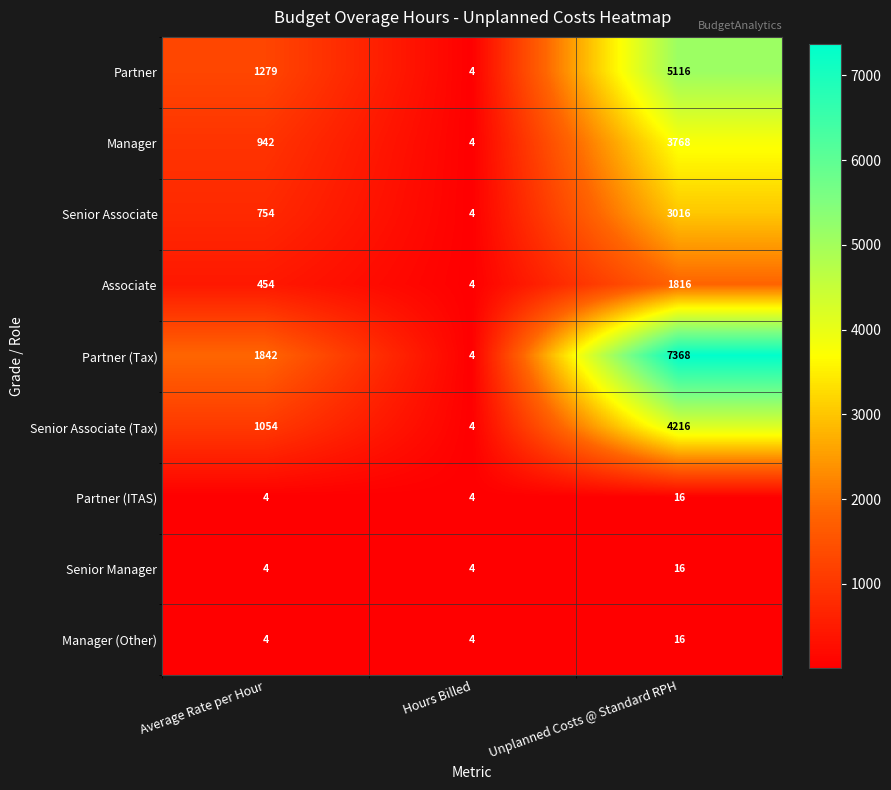

Reading left to right, extract all data points from this chart.

Partner: Average Rate per Hour=1279	Hours Billed=4	Unplanned Costs @ Standard RPH=5116
Manager: Average Rate per Hour=942	Hours Billed=4	Unplanned Costs @ Standard RPH=3768
Senior Associate: Average Rate per Hour=754	Hours Billed=4	Unplanned Costs @ Standard RPH=3016
Associate: Average Rate per Hour=454	Hours Billed=4	Unplanned Costs @ Standard RPH=1816
Partner (Tax): Average Rate per Hour=1842	Hours Billed=4	Unplanned Costs @ Standard RPH=7368
Senior Associate (Tax): Average Rate per Hour=1054	Hours Billed=4	Unplanned Costs @ Standard RPH=4216
Partner (ITAS): Average Rate per Hour=4	Hours Billed=4	Unplanned Costs @ Standard RPH=16
Senior Manager: Average Rate per Hour=4	Hours Billed=4	Unplanned Costs @ Standard RPH=16
Manager (Other): Average Rate per Hour=4	Hours Billed=4	Unplanned Costs @ Standard RPH=16